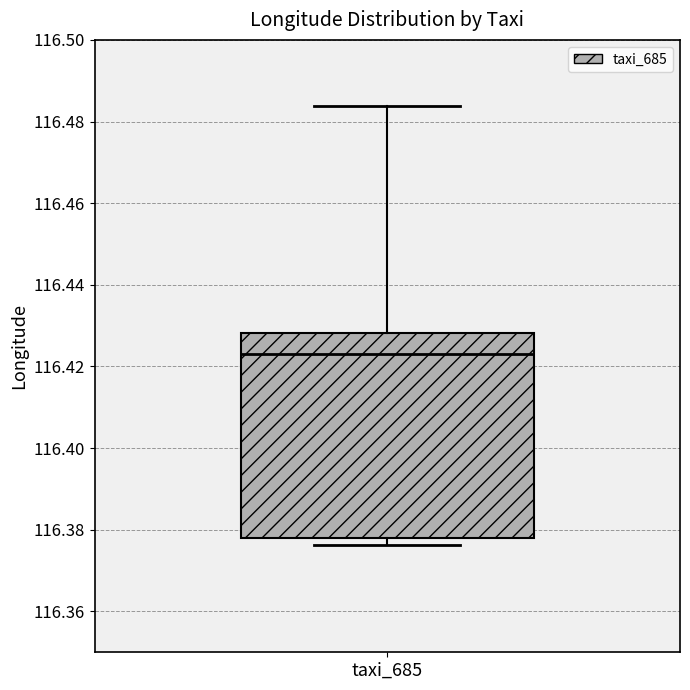

Transcribe this box plot: give where the median line is, the range the box spans, and where the two whiskers end, as read against the y-axis. The values are not printed on the chart, so give them approximately, as read against the axis.

median 116.424, box 116.378 to 116.428, whiskers 116.376 to 116.484